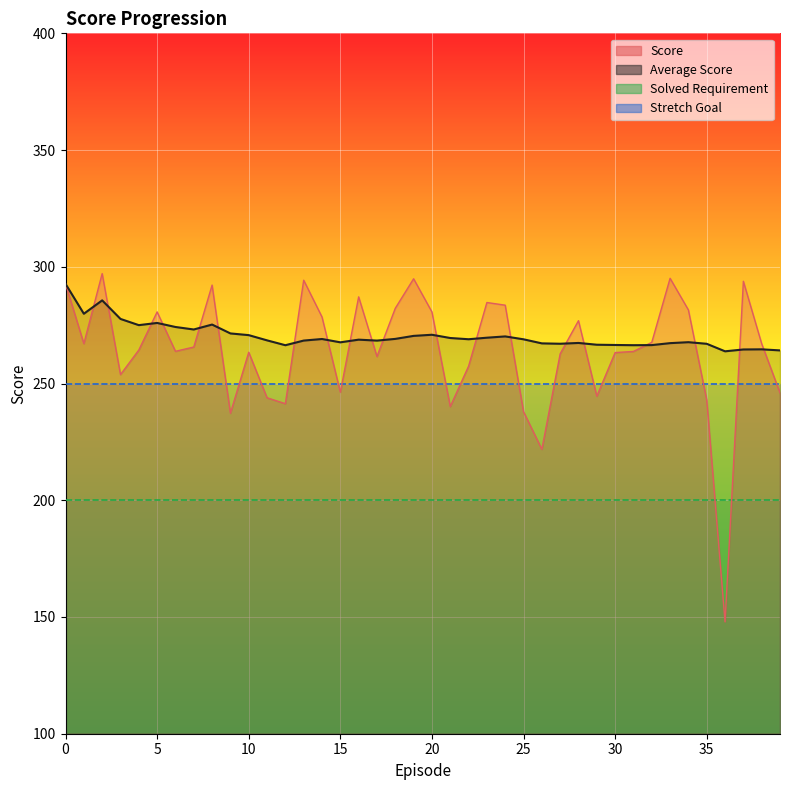

At which category does Score reach its first local valley?

1